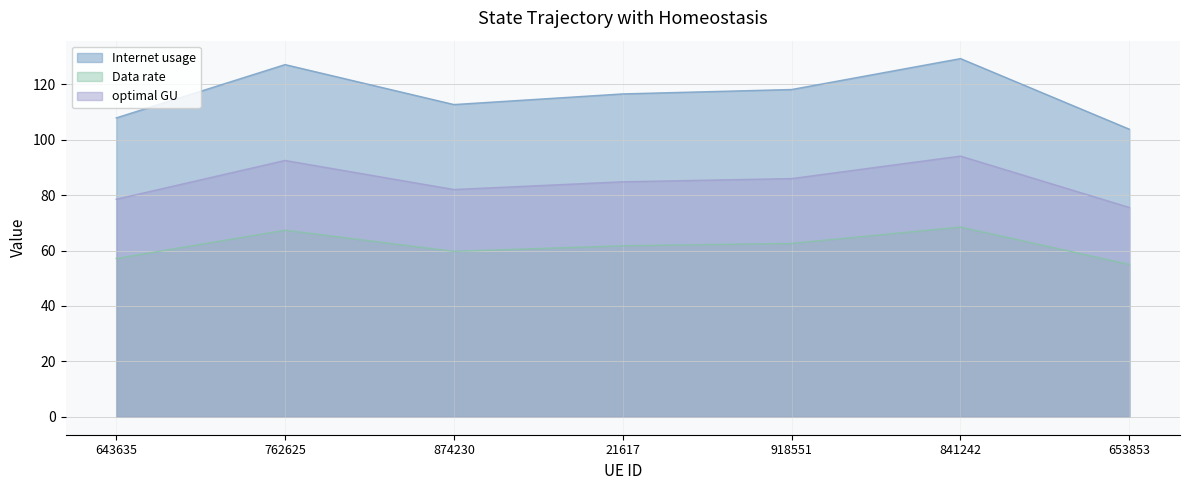

List the series in order of their overall mean, lowest first.

Data rate, optimal GU, Internet usage